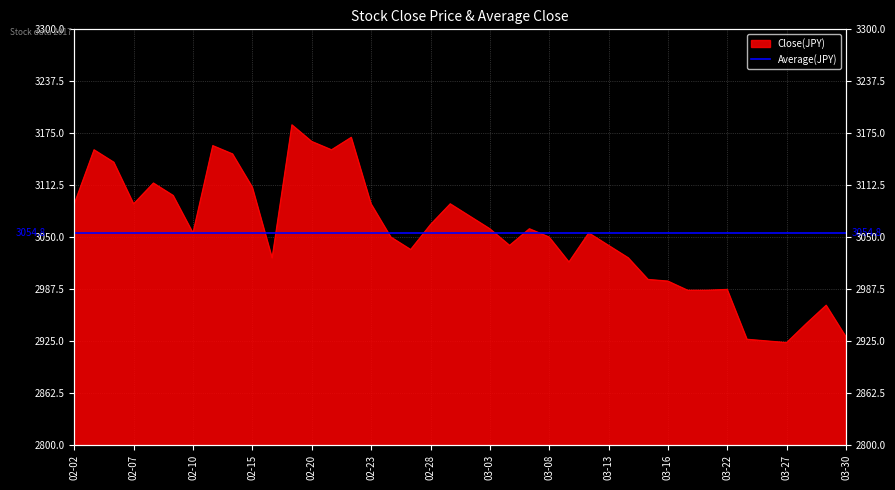

What is the value of the 11th point from the left?

3025